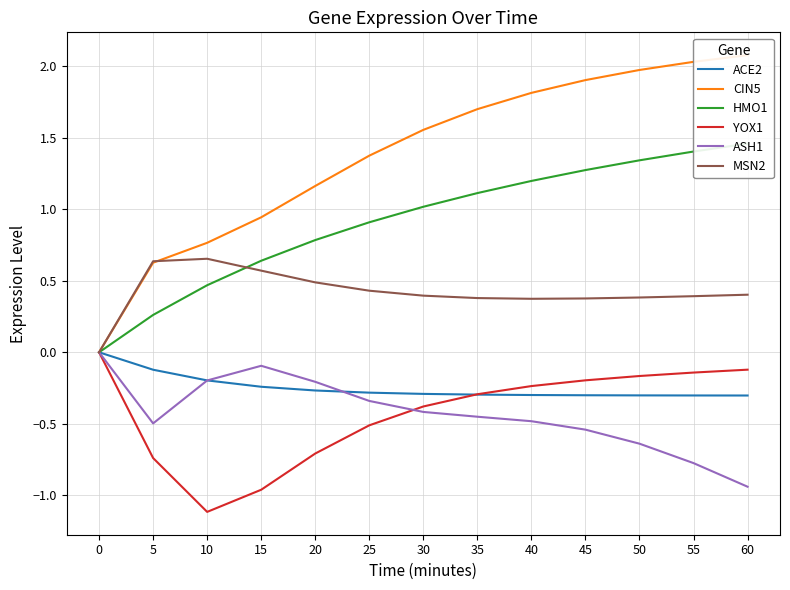

Which label corresponds to the smallest value in the chart?

10